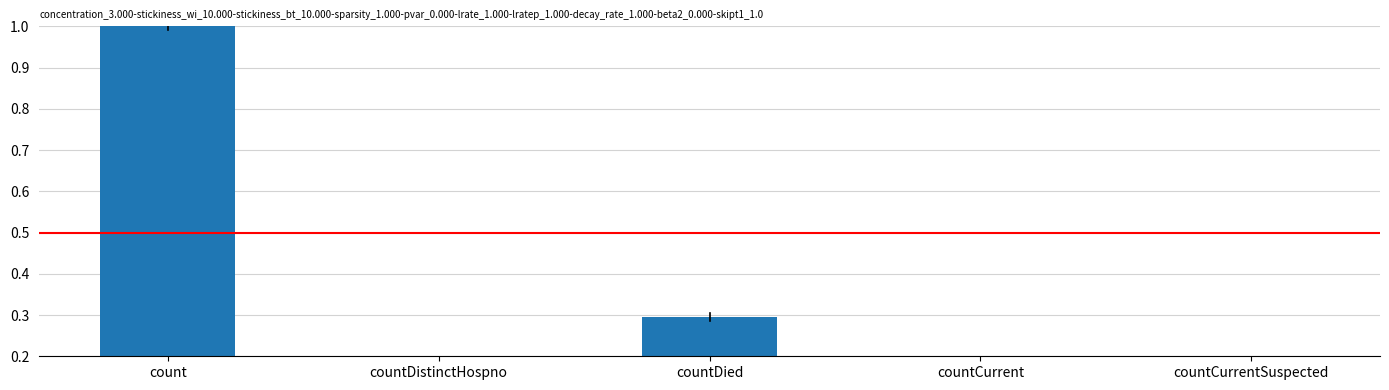

What is the sum of the values at count and countDistinctHospno?

1.0